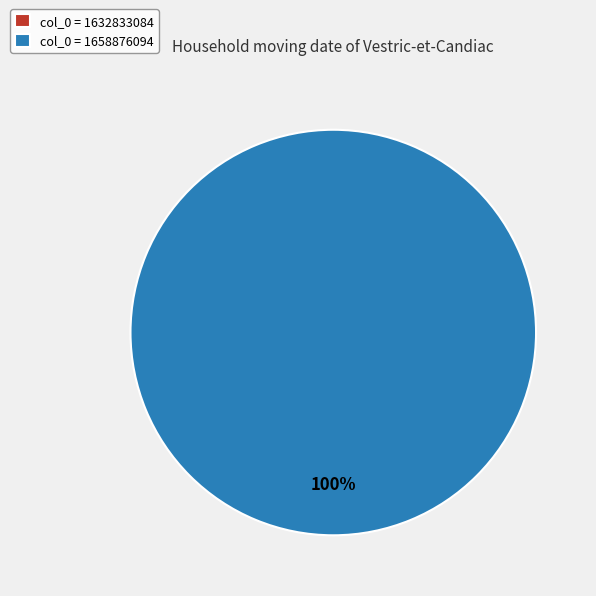

Does 1658876094 account for over 50% of the chart?

Yes